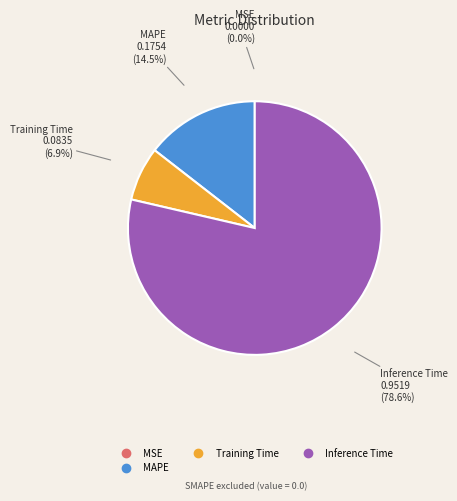

Is there a majority slice in this chart?

Yes